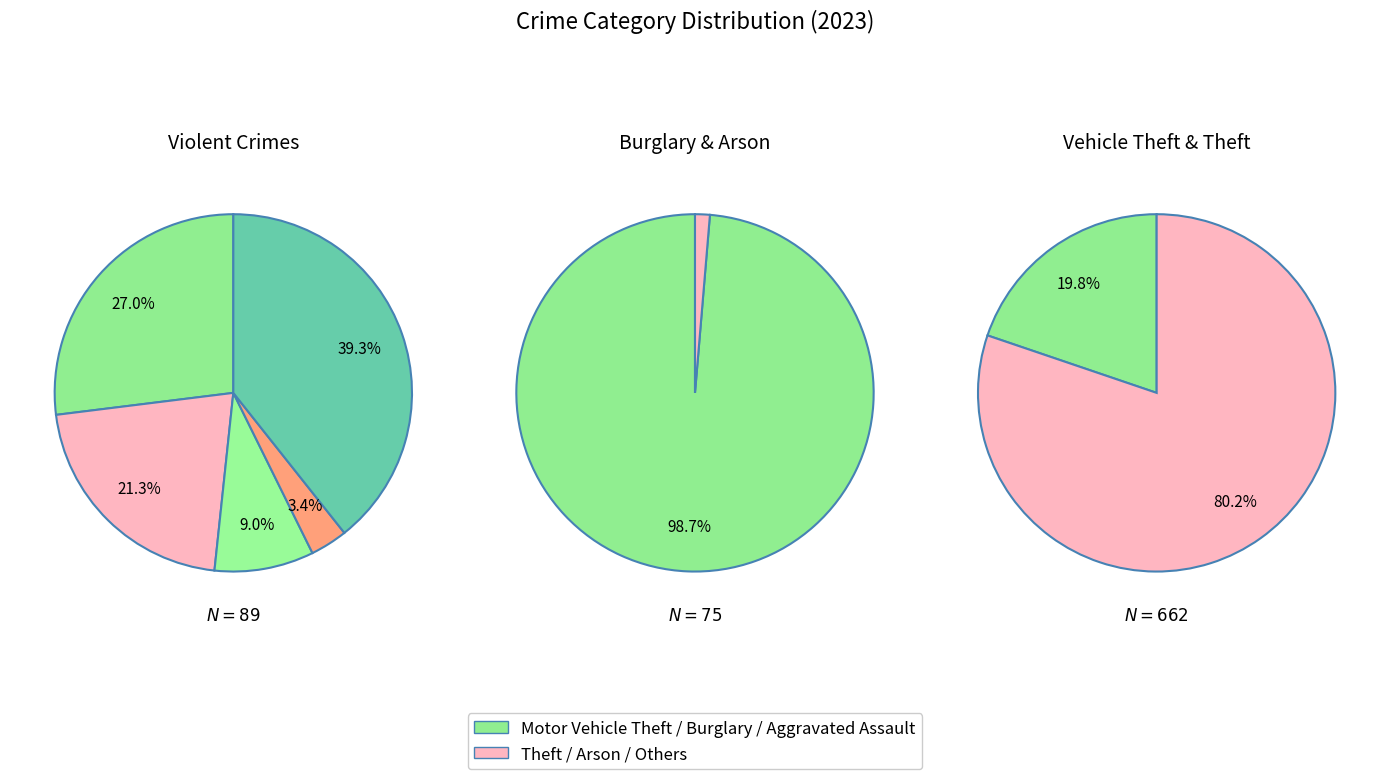

Which slice is the largest?

Theft